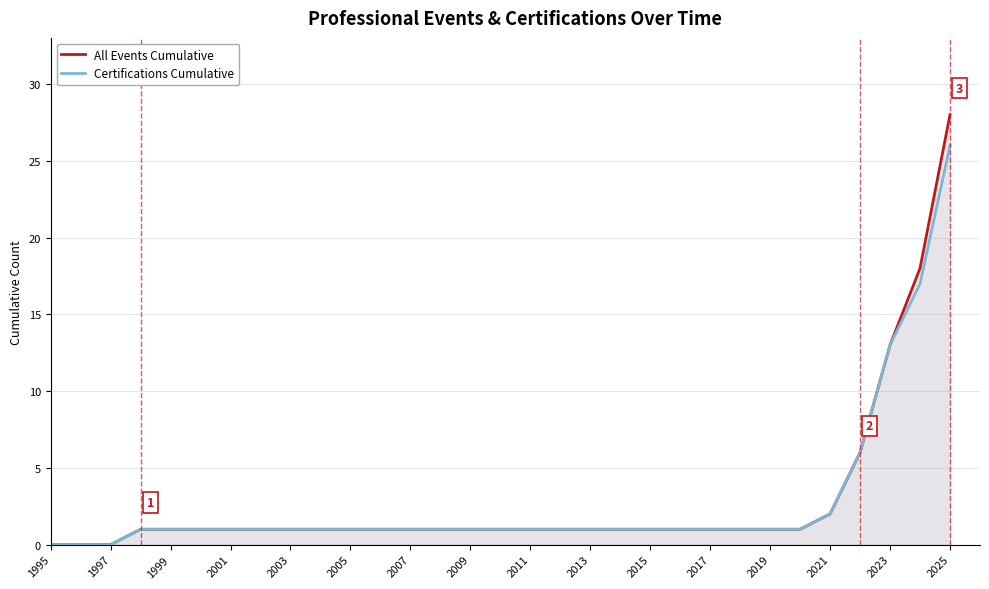

What is the highest value of the Certifications Cumulative series?

26